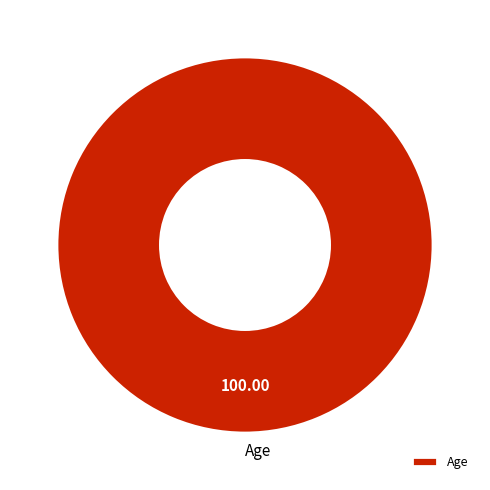

How many slices are in this pie chart?

1